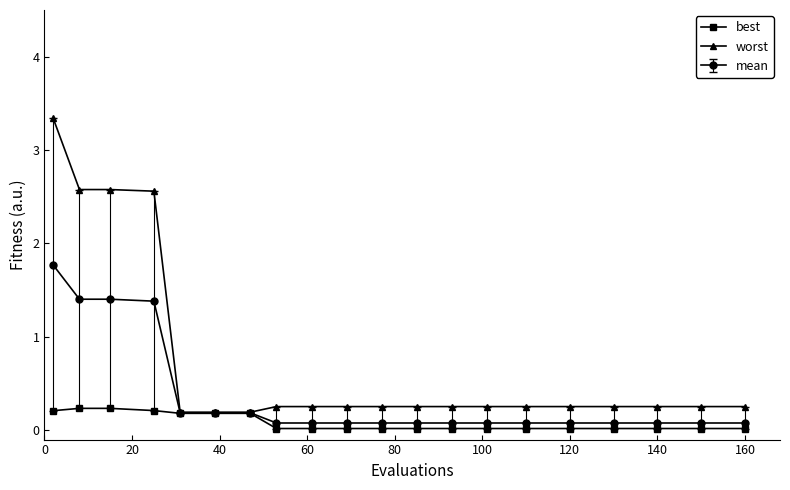

At how many categories does at least one series exceed 2?

4